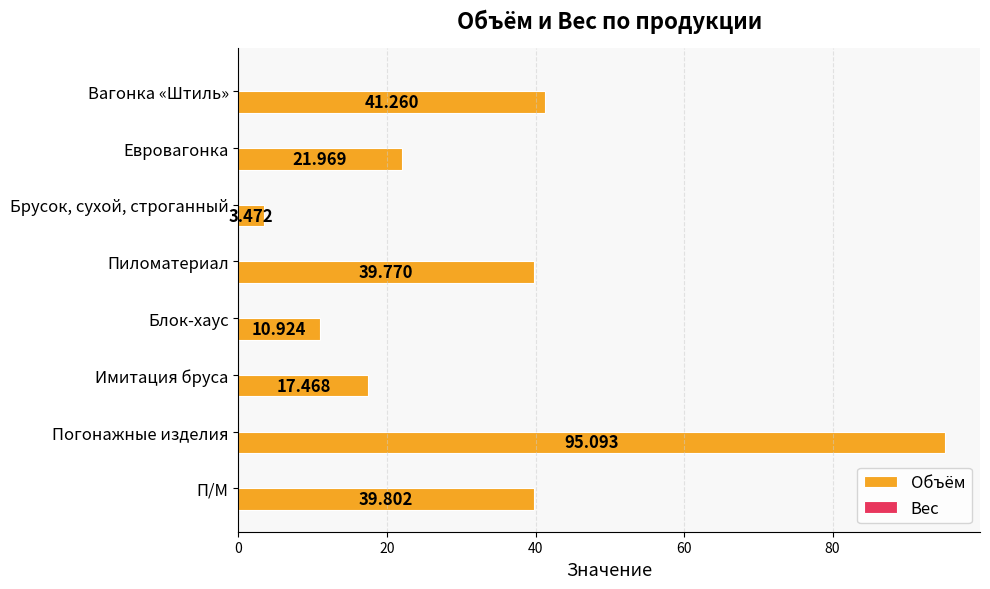

Rank the categories by value from lowest to highest.

Брусок, сухой, строганный, Блок-хаус, Имитация бруса, Евровагонка, Пиломатериал, П/М, Вагонка «Штиль», Погонажные изделия